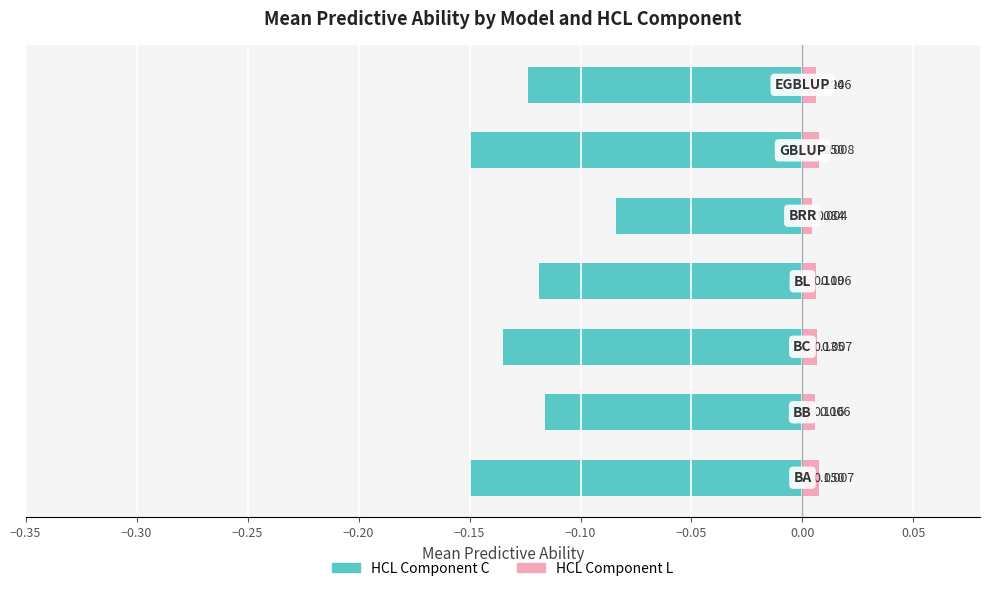

Between −0.30 and −0.25, which series saw the biggest shift?

HCL Component C